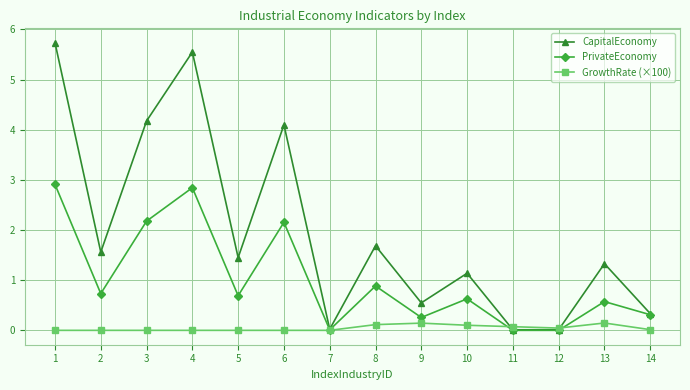

How many interior local peaks does the CapitalEconomy series have?

5